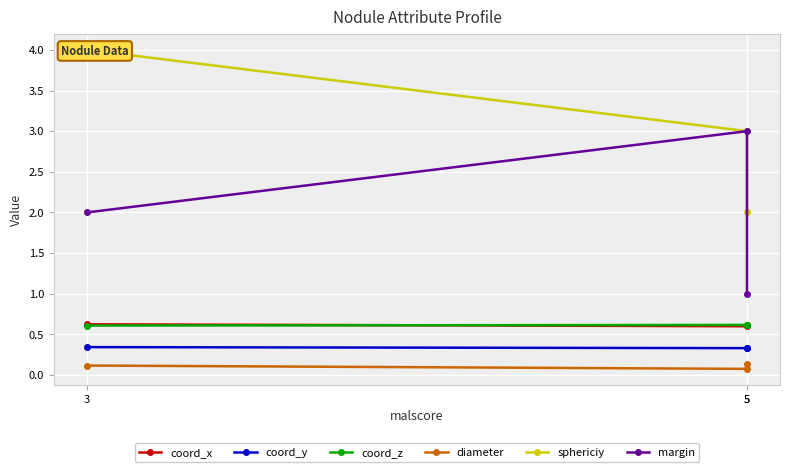

List the series in order of their peak value, lowest first.

diameter, coord_y, coord_z, coord_x, margin, sphericiy